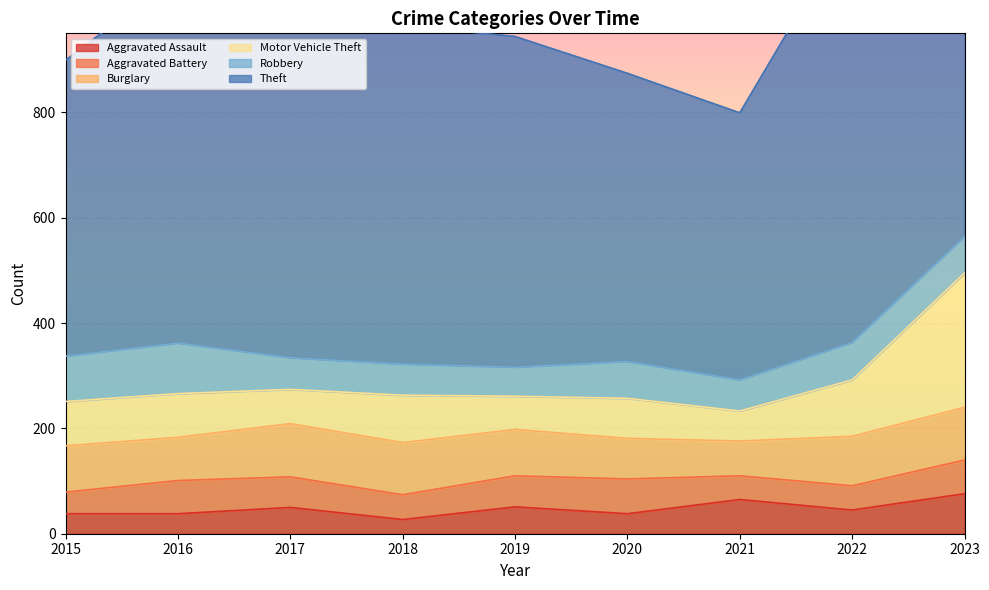

What are all the series names shown in the legend?

Aggravated Assault, Aggravated Battery, Burglary, Motor Vehicle Theft, Robbery, Theft